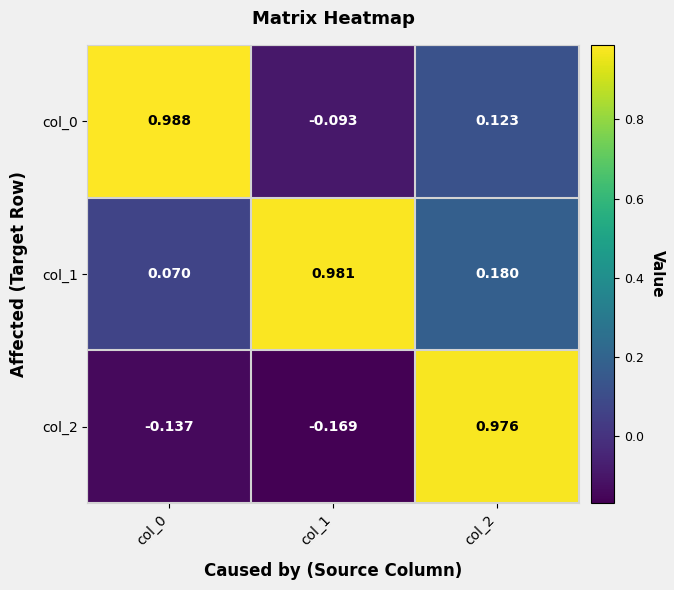

Rank the series at col_2 from highest to lowest value.

col_2, col_1, col_0